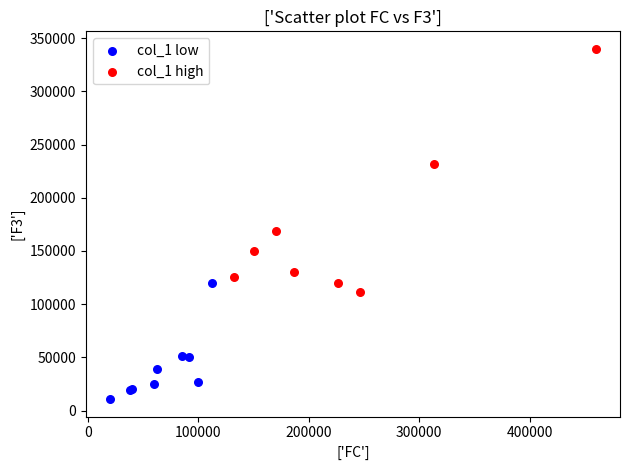

Which series has the largest Y range (max minus min)?

col_1 high